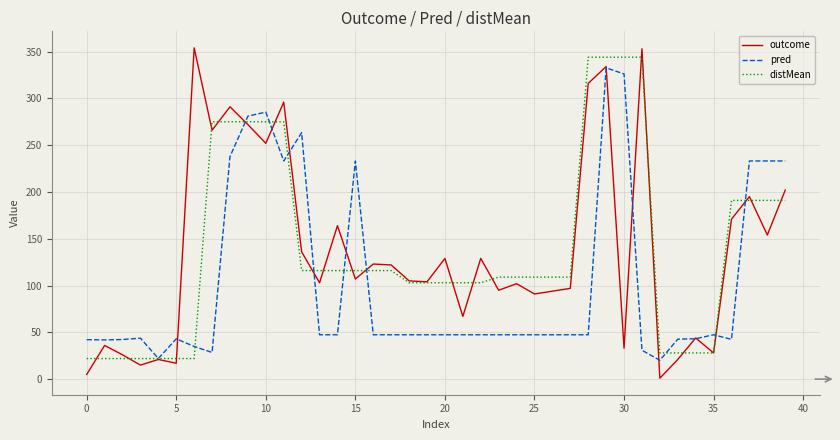

Which series has the widest spread of values?

outcome